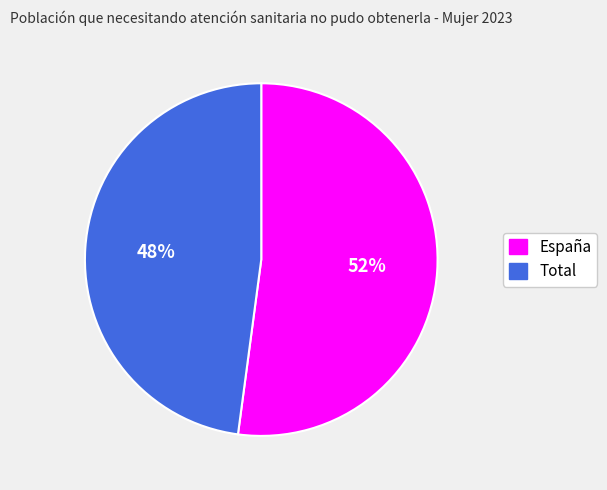

To the nearest percent, what is the combined percentage of España and Total?

100%